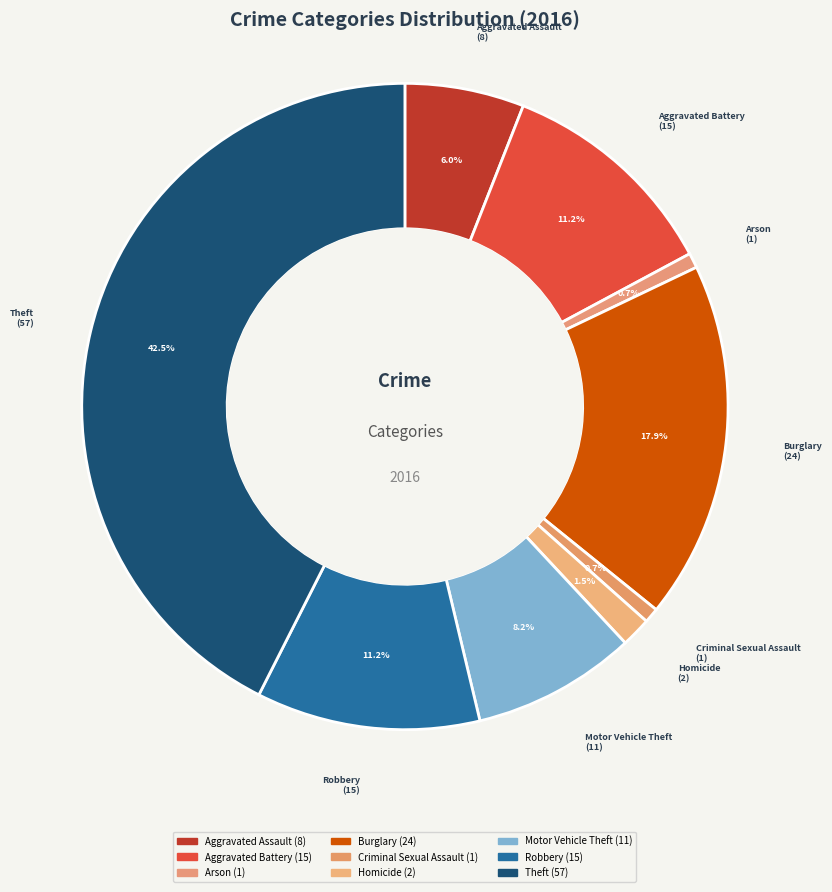

What is the ratio of the value at Burglary to the value at Aggravated Battery?

1.6